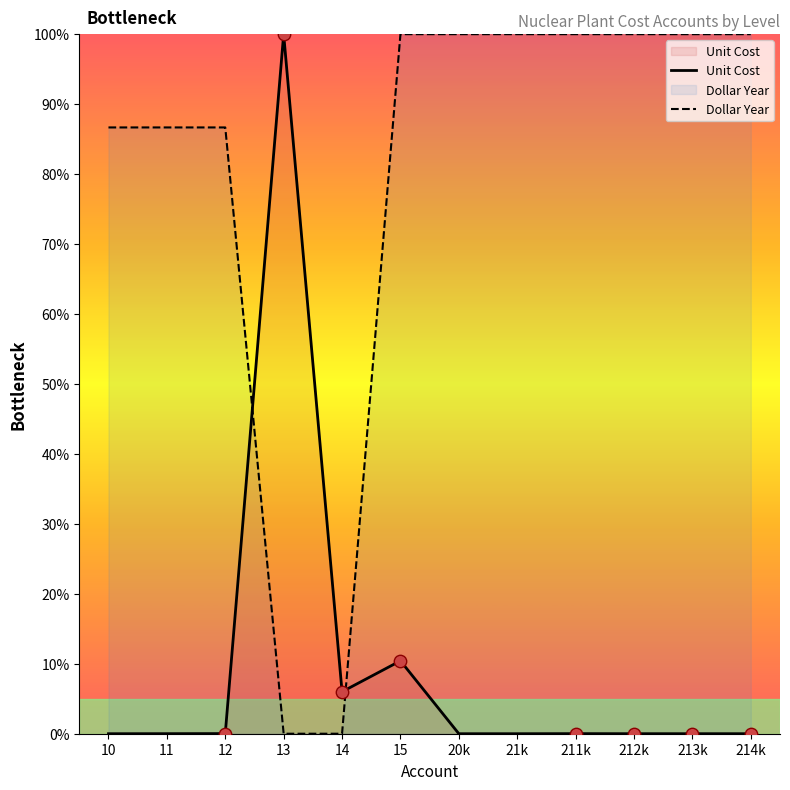

Which series reaches the maximum Y coordinate?

Unit Cost